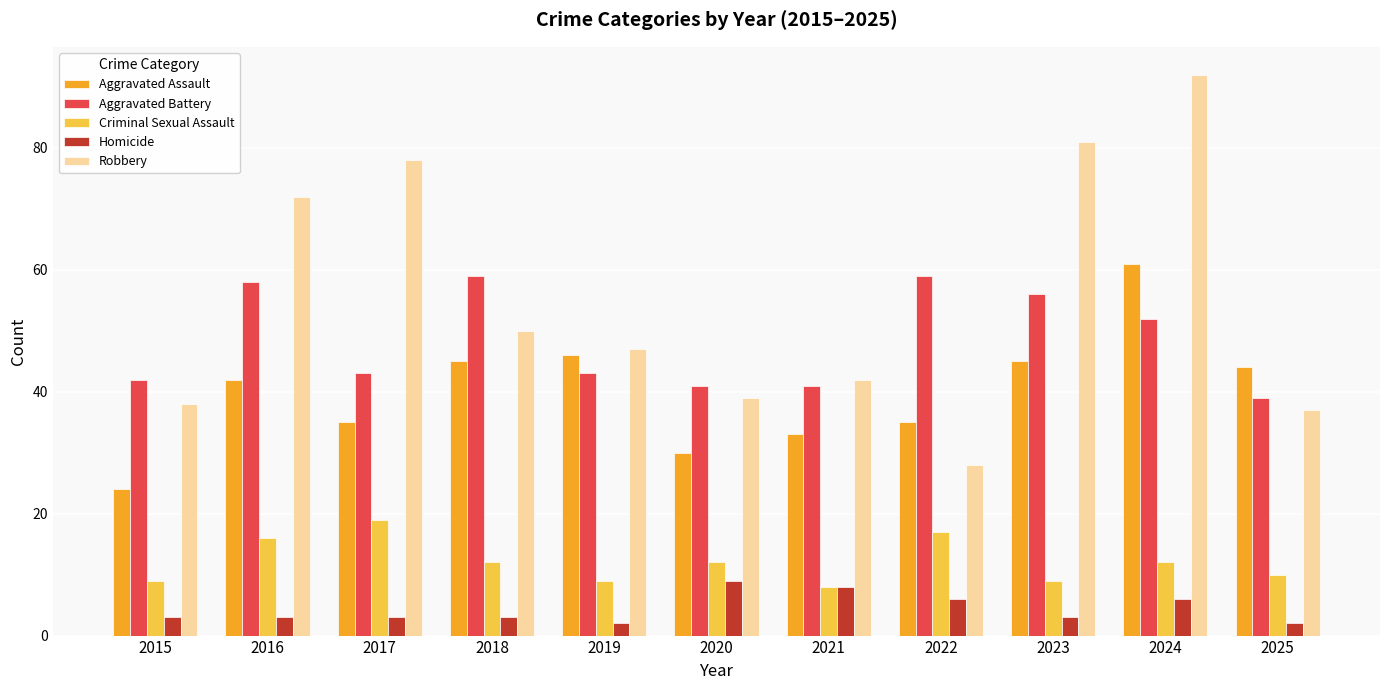

What is the value of the Aggravated Assault bar at the 4th from the left?

45